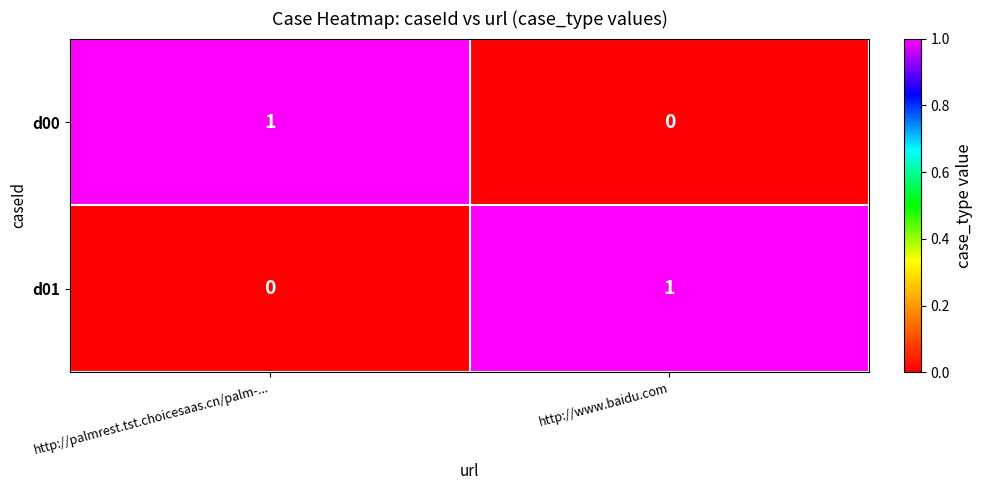

Which category has the lowest value in the d00 series?

http://www.baidu.com